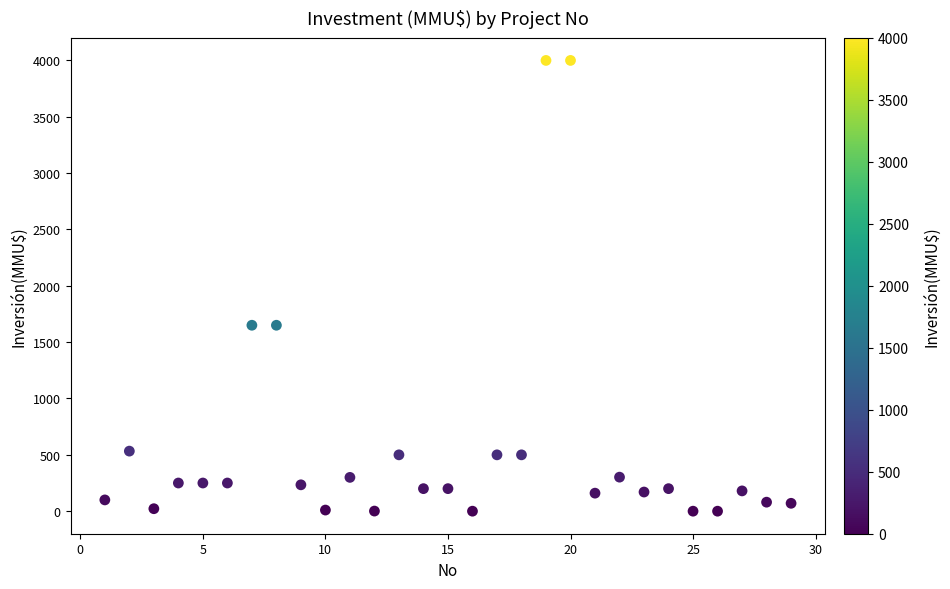

What is the range of X values (max minus min)?

28